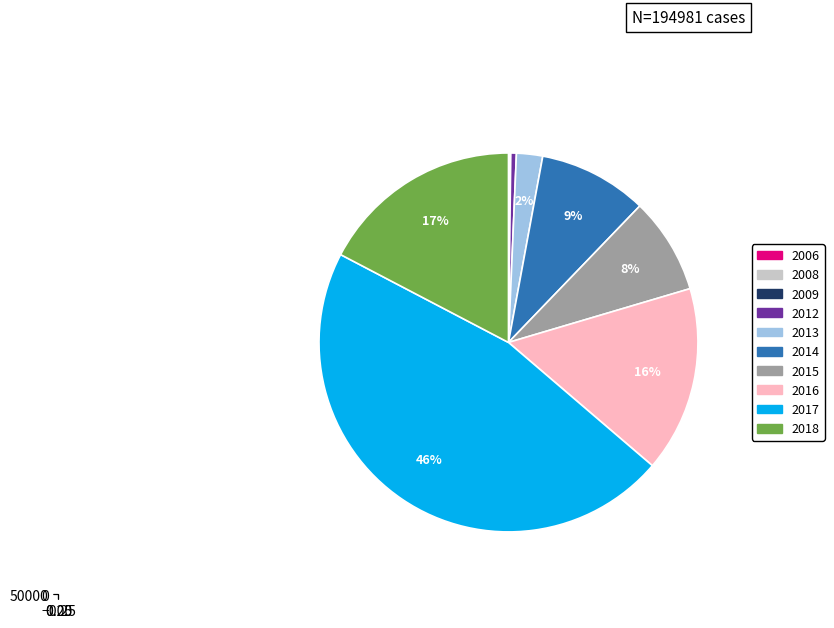

Is there a majority slice in this chart?

No